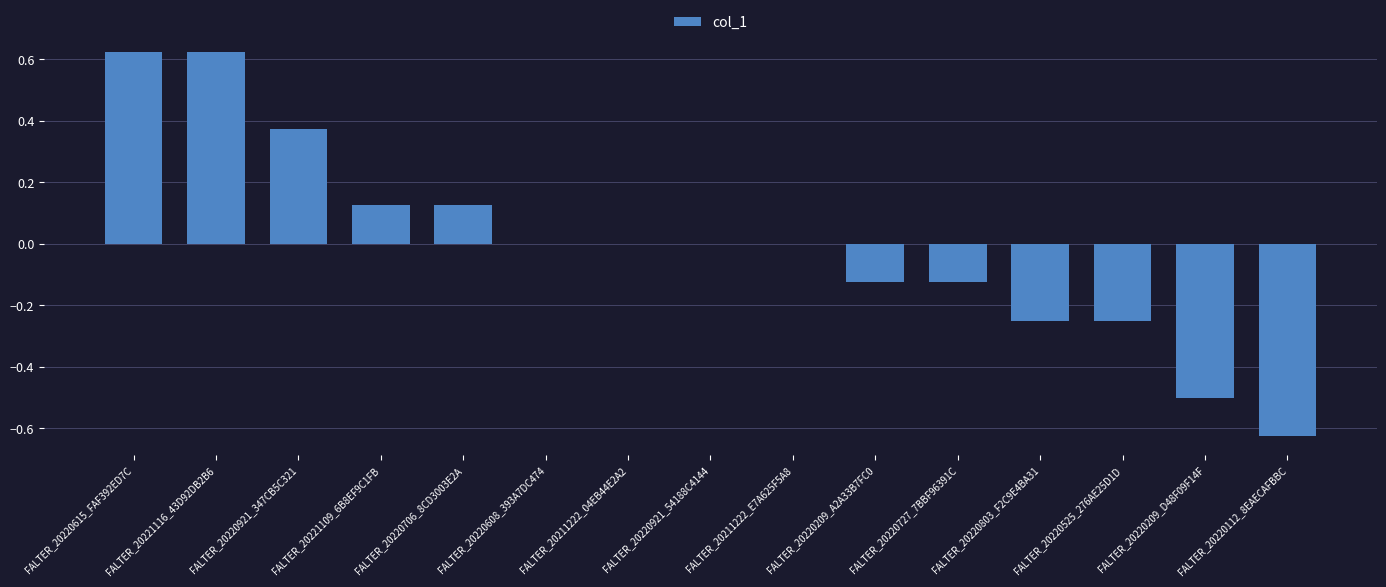

Is it true that the value at FALTER_20220112_8EAECAFBBC is -1.0?

False